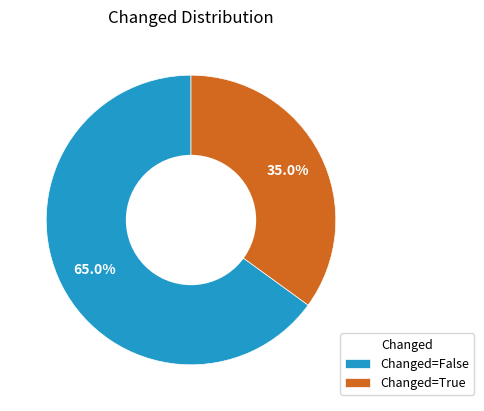

What is the ratio of the value at Changed=True to the value at Changed=False?

0.5